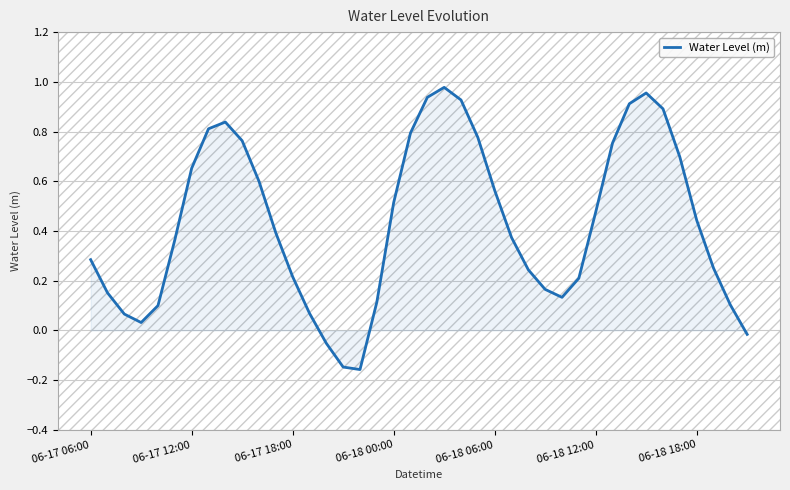

What is the difference between the maximum and minimum values?

1.1